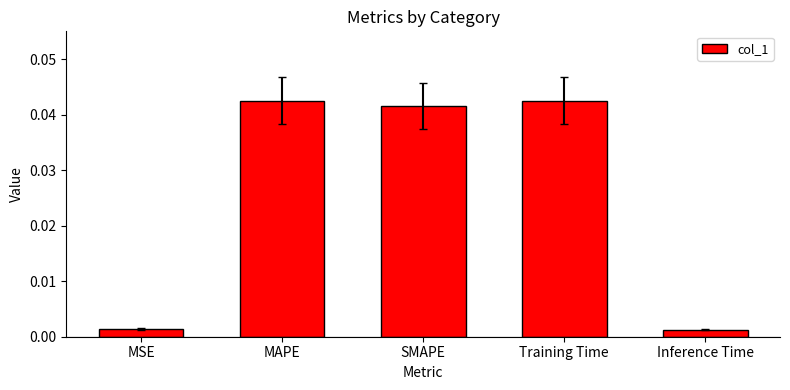

What is the sum of all values?

0.1